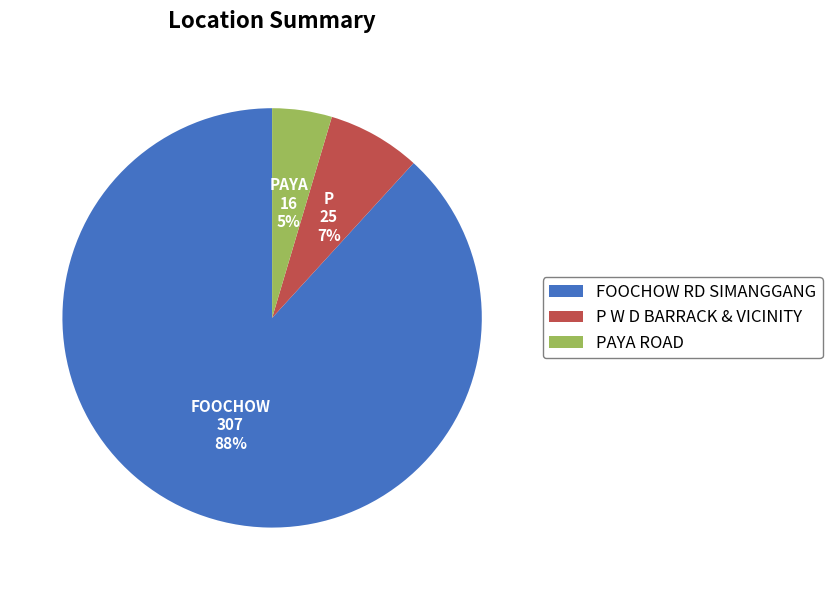

Which has a higher value, FOOCHOW RD SIMANGGANG or P W D BARRACK & VICINITY?

FOOCHOW RD SIMANGGANG